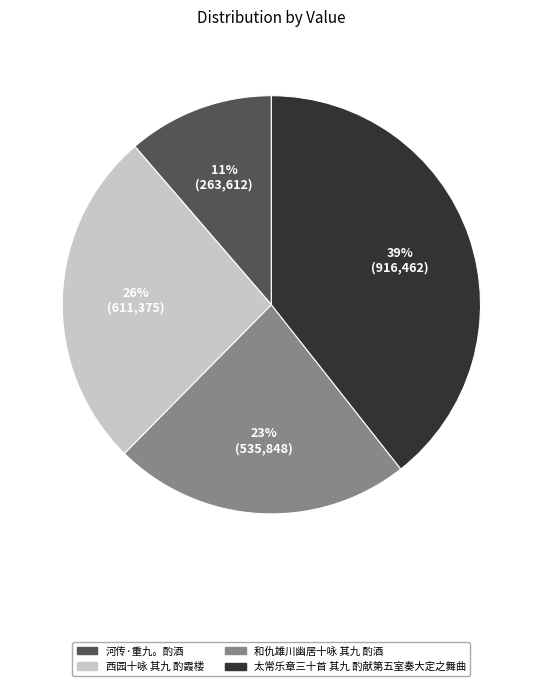

To the nearest percent, what portion does 西园十咏 其九 酌霞楼 represent?

26%